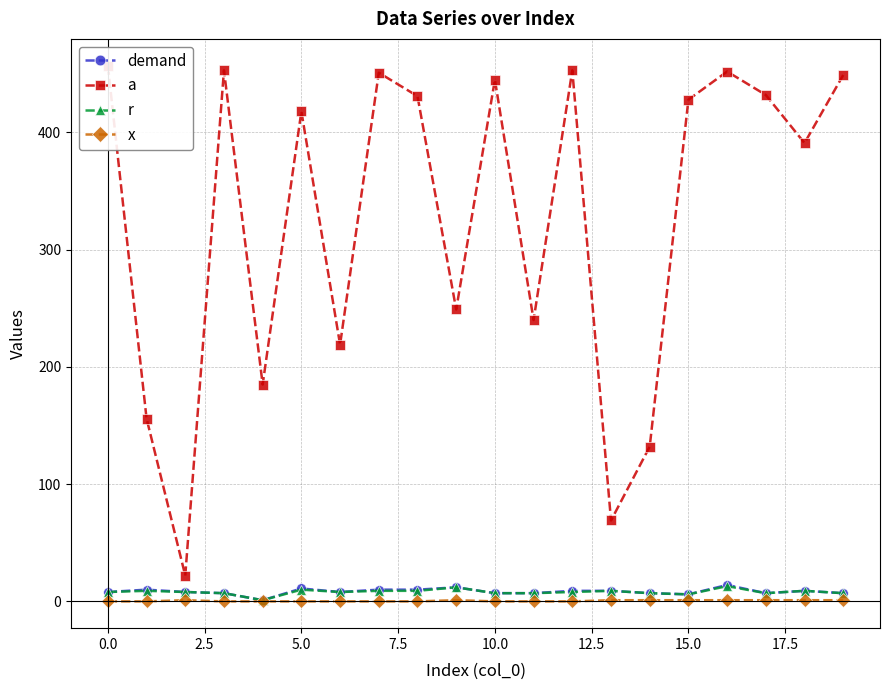

True or false: r has more than 0 points higher than both neighbors.

True